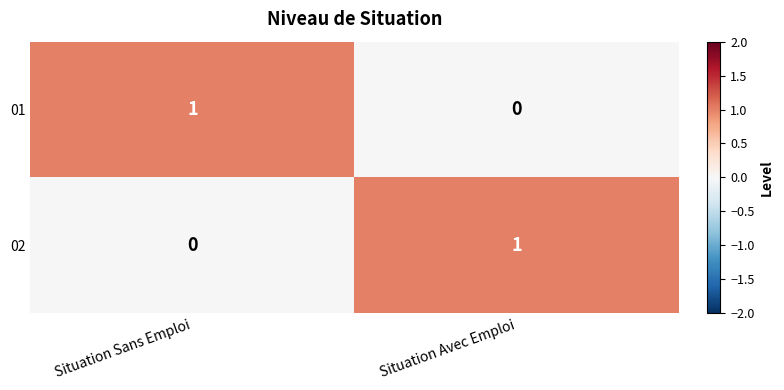

What is the greatest value displayed?

1